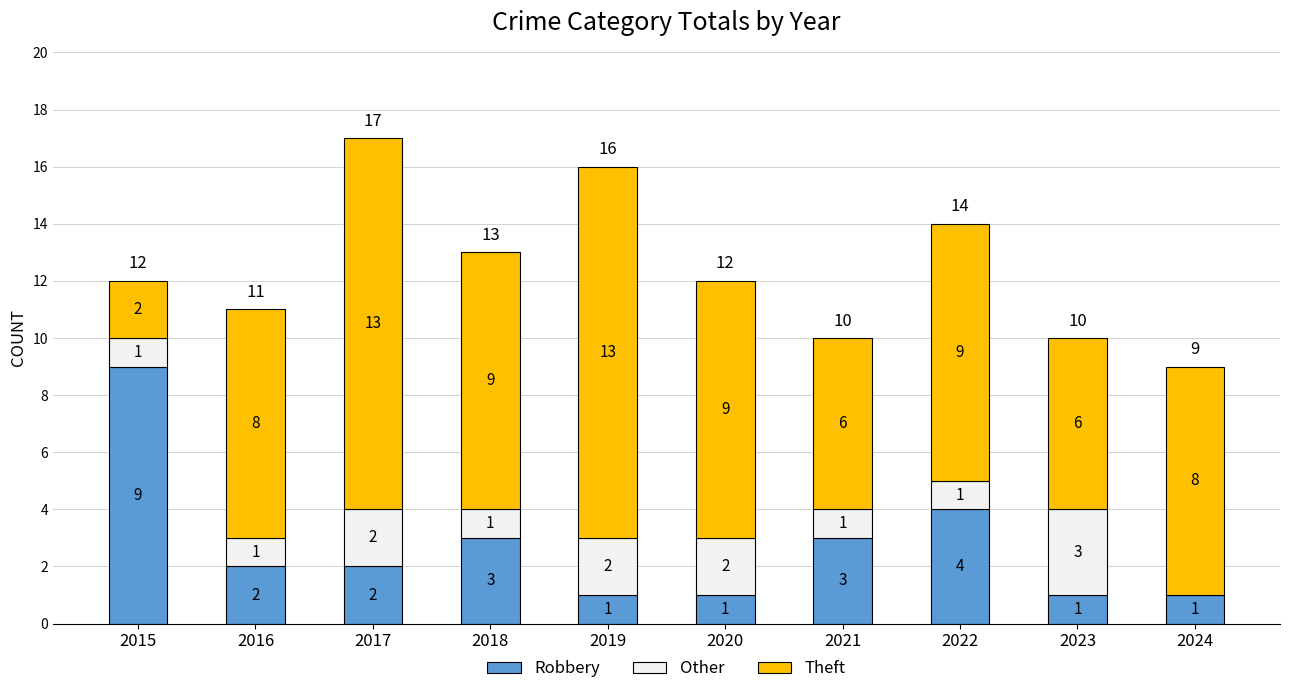

Is it true that Robbery equals 1 at 2019?

True